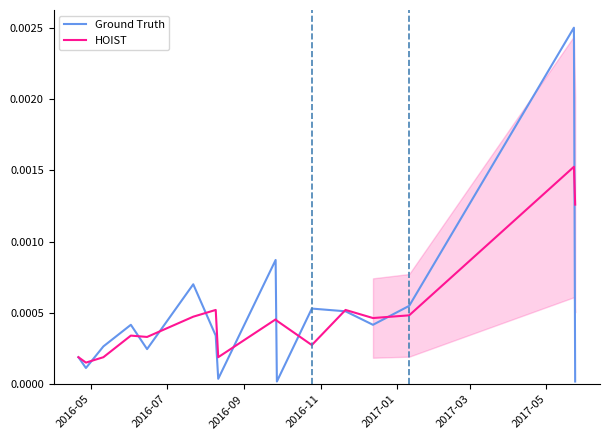

In HOIST, how many points are lower than both neighbors (excluding endpoints)?

5